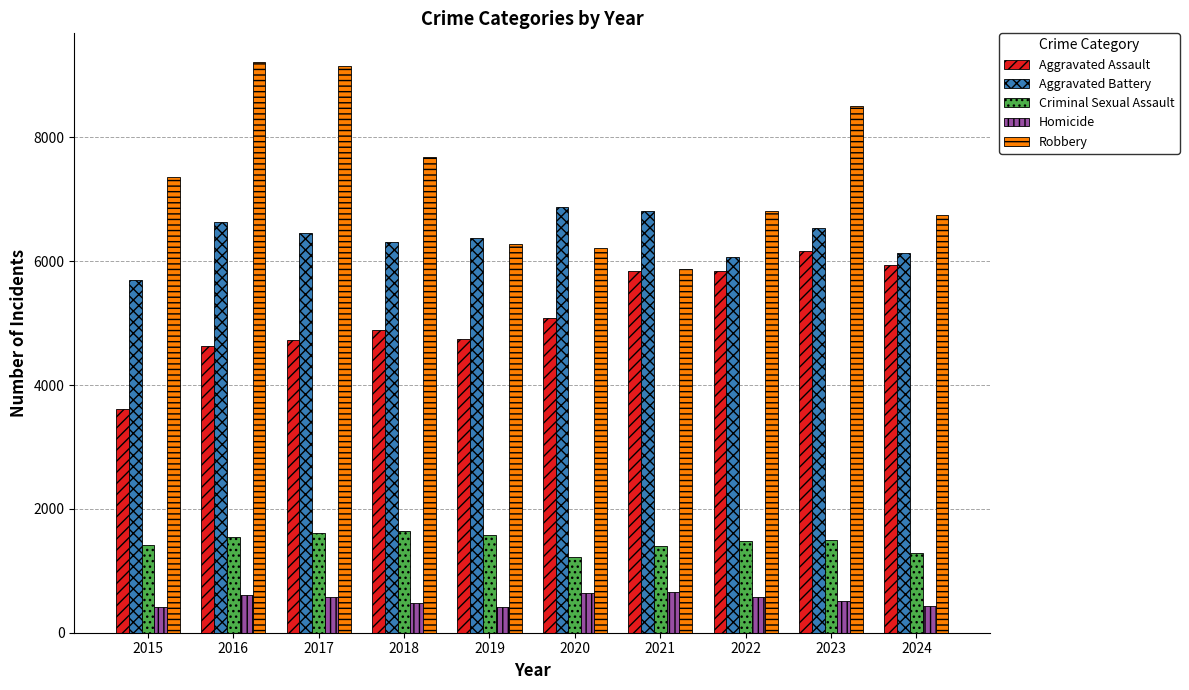

What is the value of the Aggravated Battery bar at the 2nd from the left?

6628